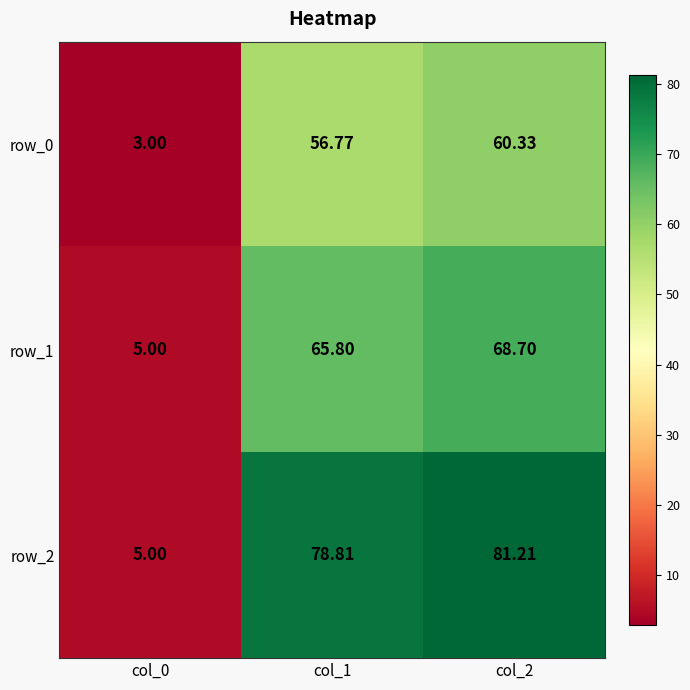

At which category is the sum across all series the highest?

col_2